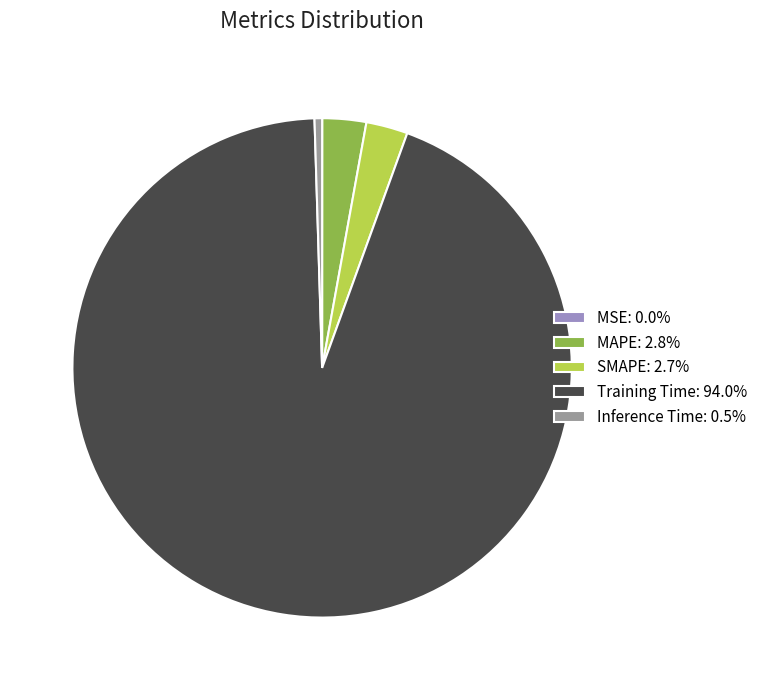

Is the sum of SMAPE: 2.7% and Inference Time: 0.5% greater than half?

No